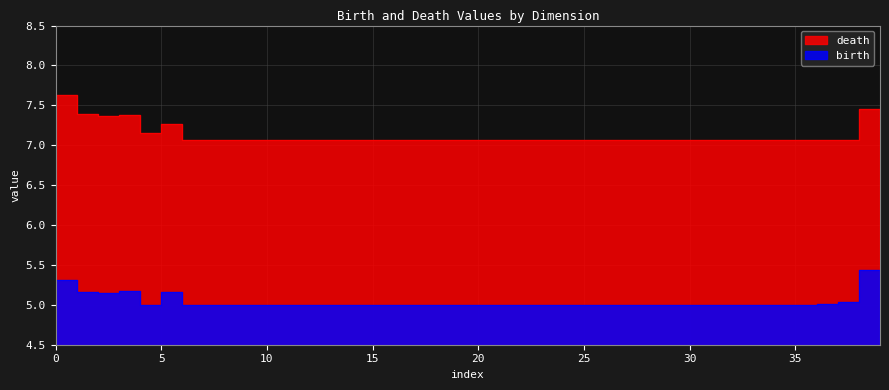

How many categories are shown in the chart?

40